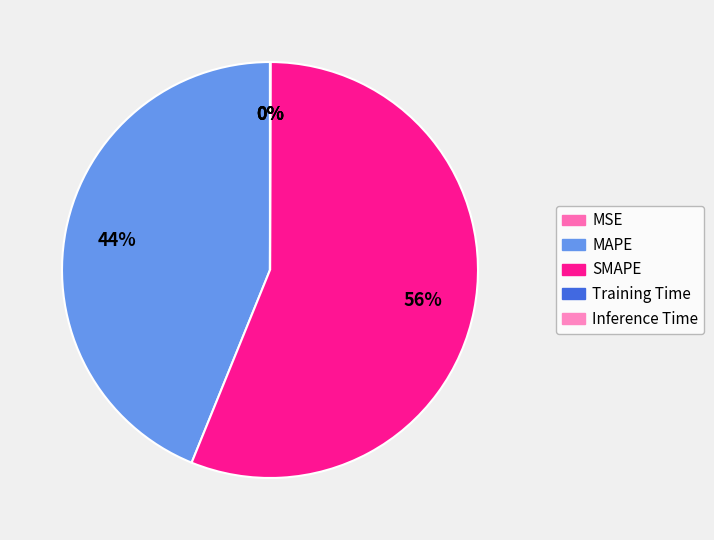

Which slice is the smallest?

MSE